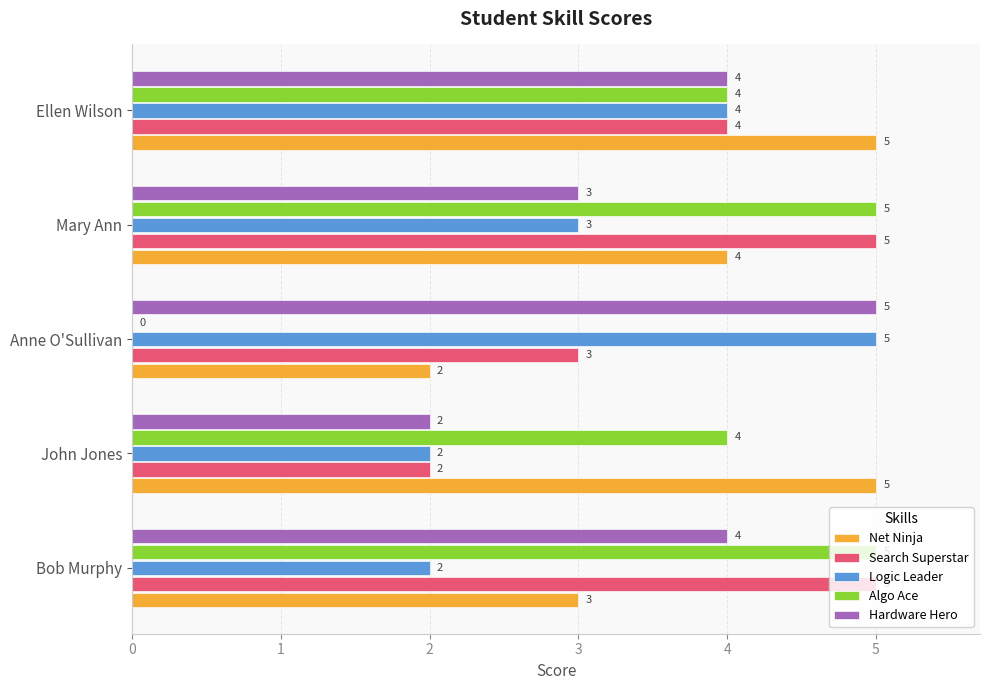

What is the maximum value for Logic Leader?

5